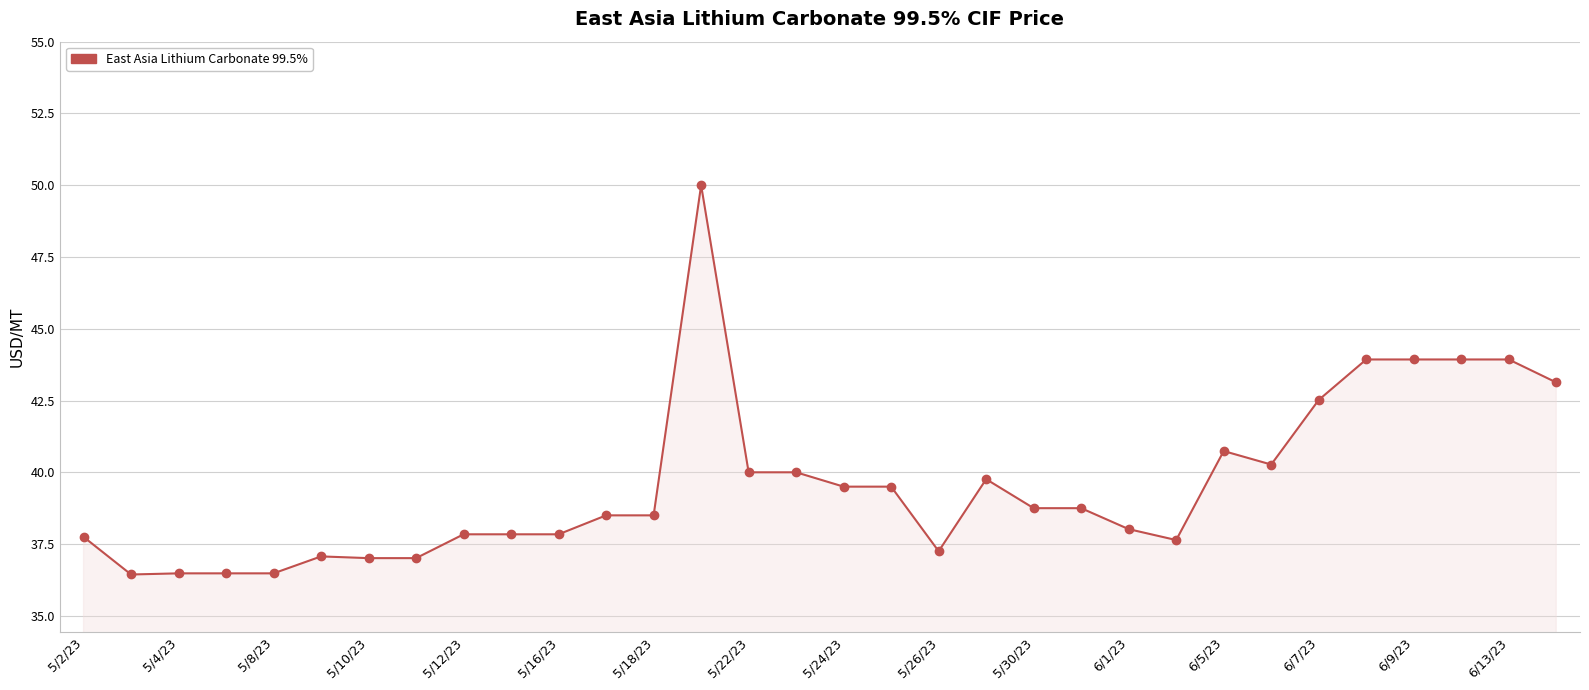

What is the value of the 13th point from the left?

38.5